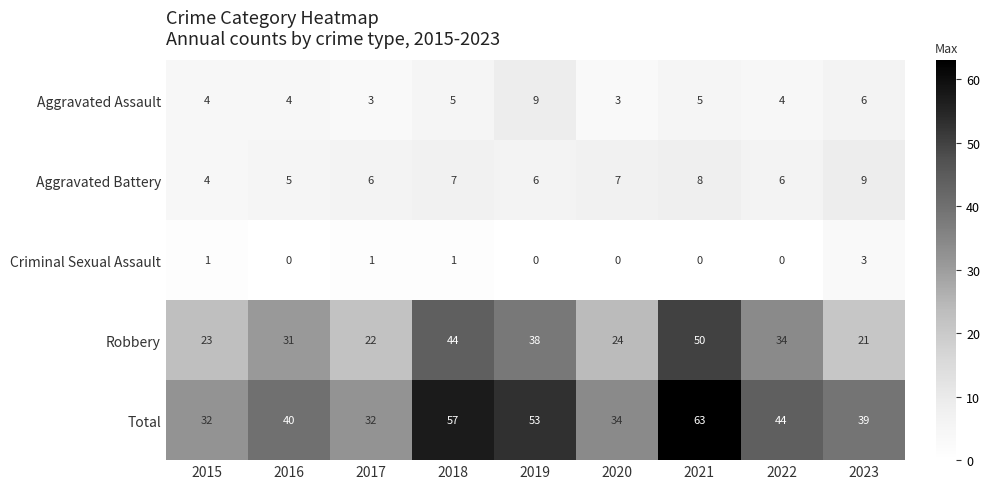

What is the sum of all Total values?

394